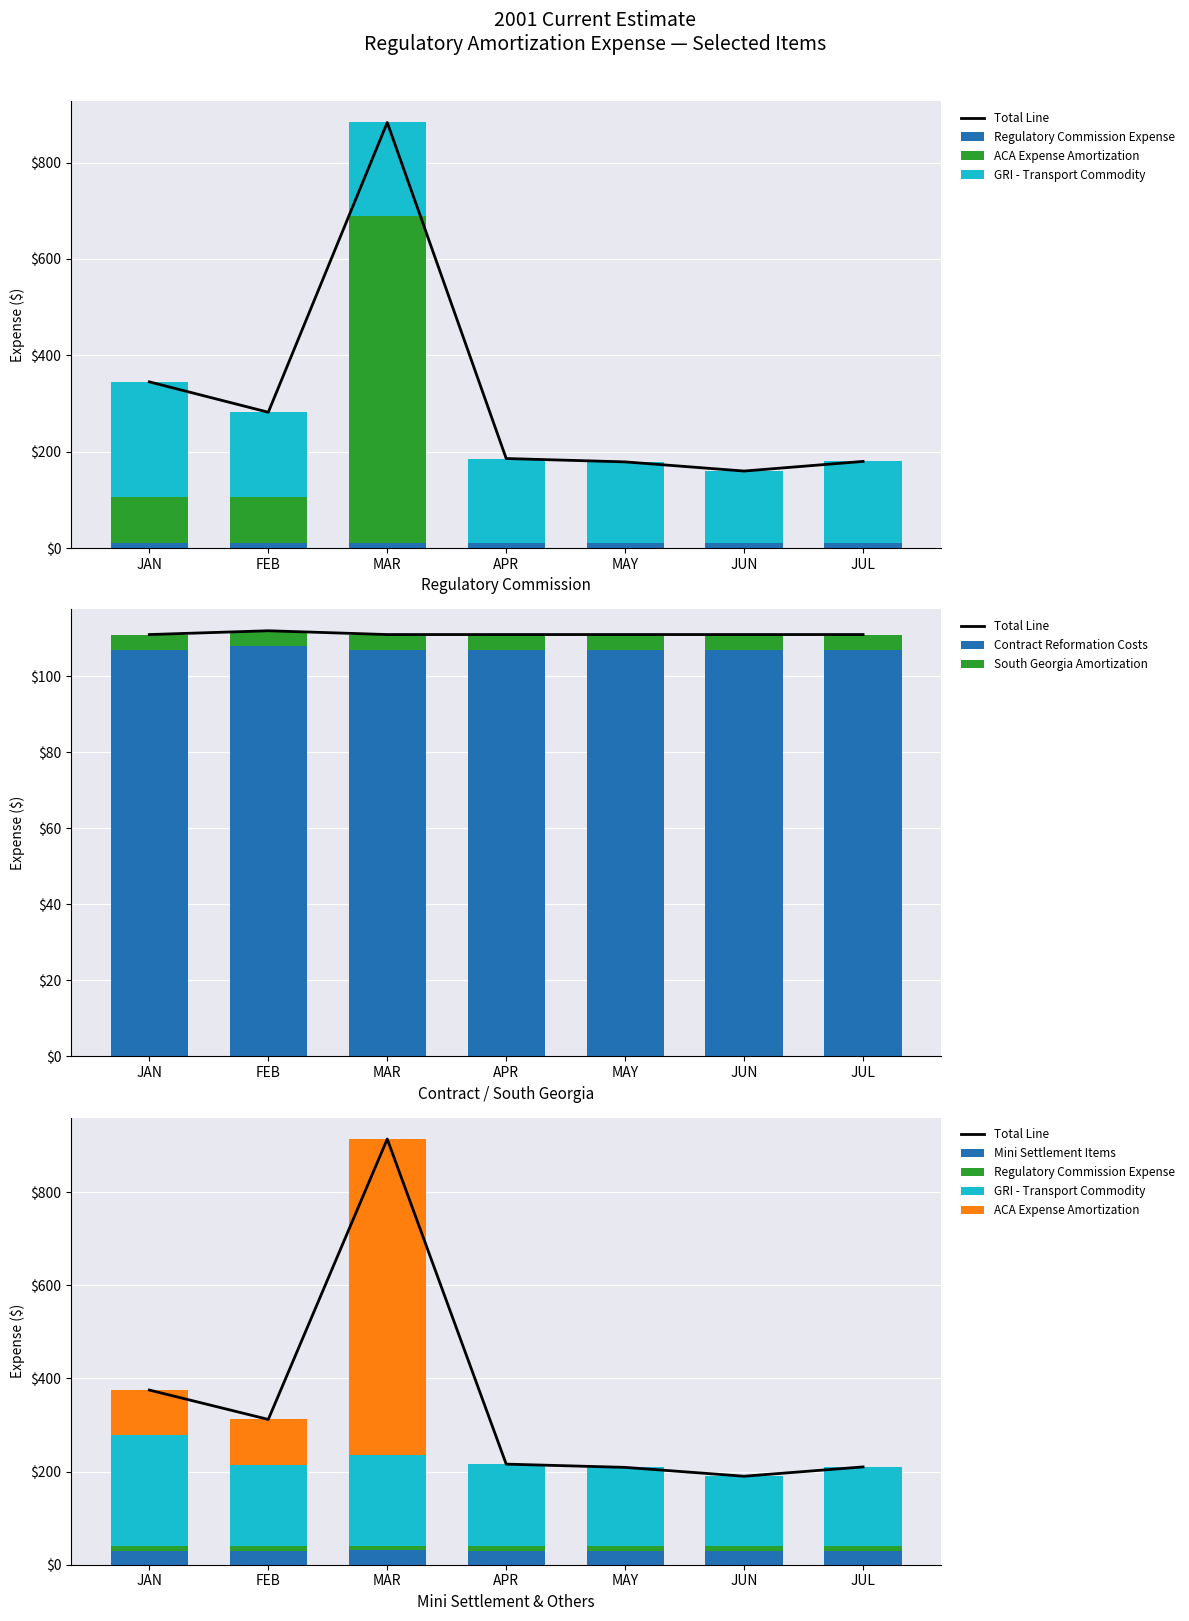

Between JUL and JUN, which is larger?

JUL